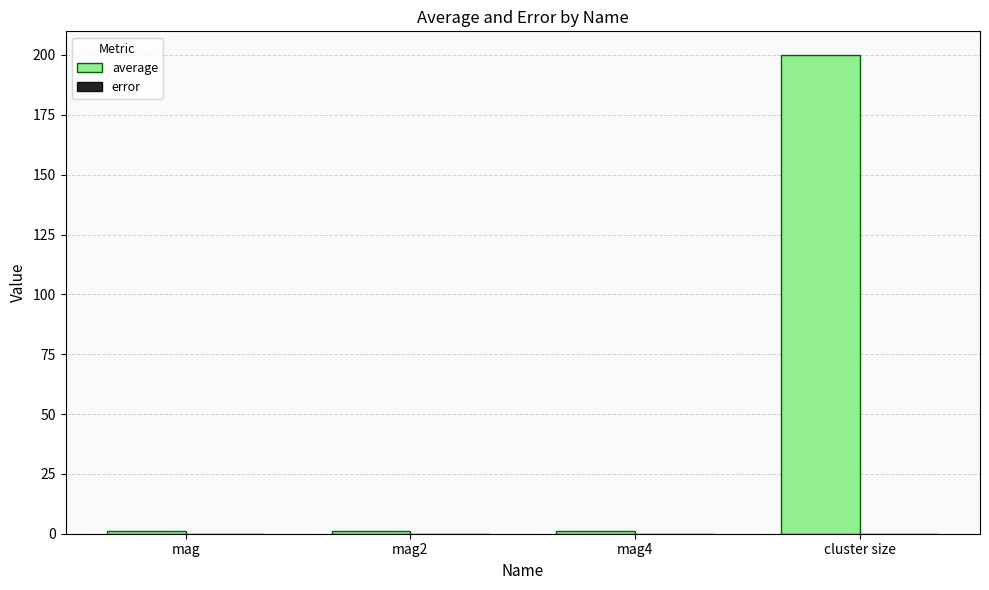

What is the approximate value of average at mag2?

0.9